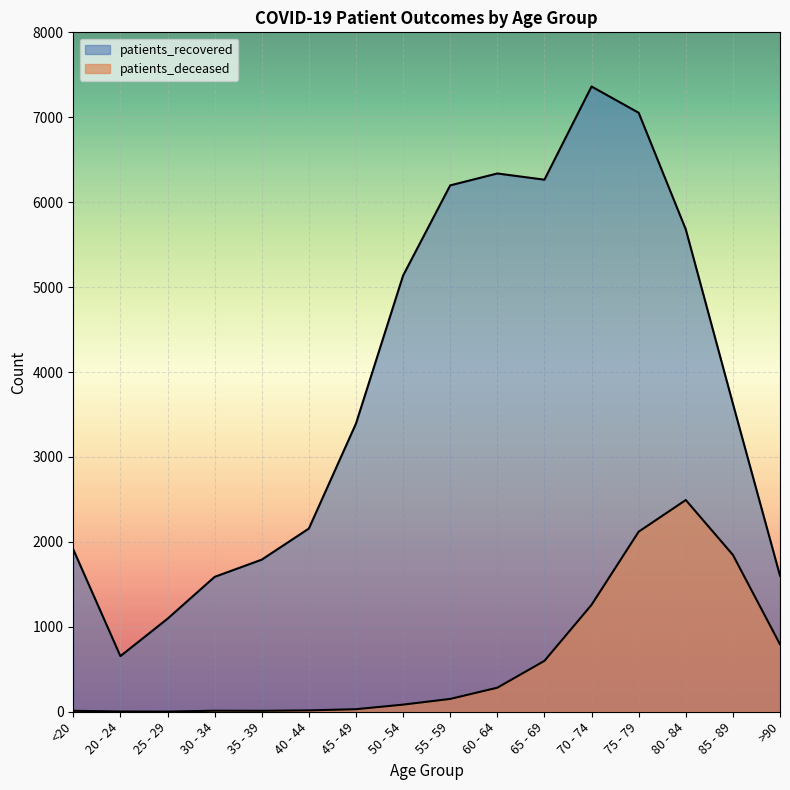

True or false: patients_recovered and patients_deceased cross at least once.

False